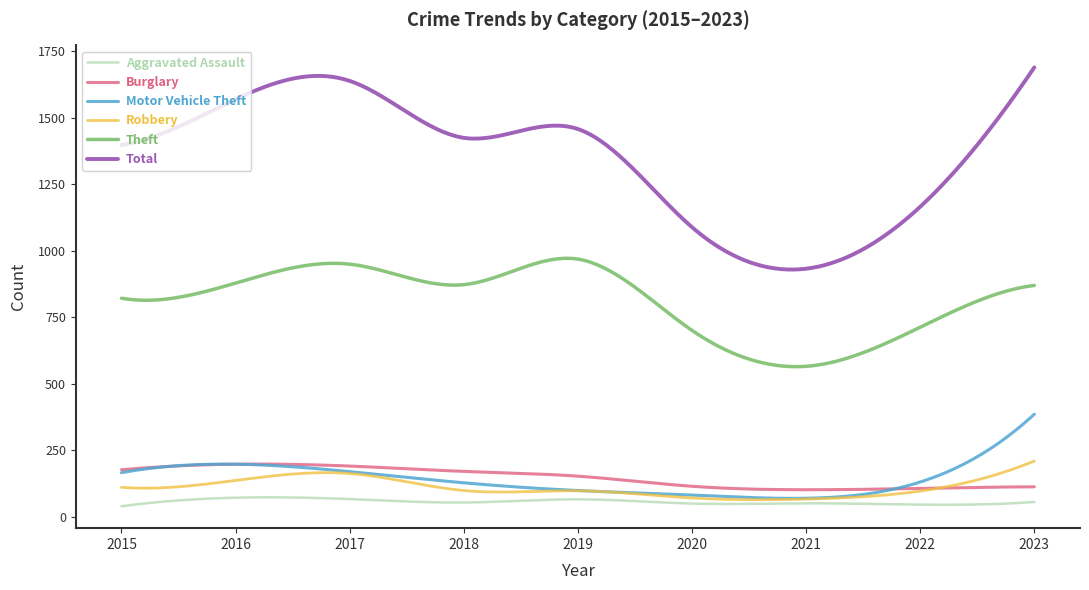

True or false: Theft and Aggravated Assault cross at least once.

False